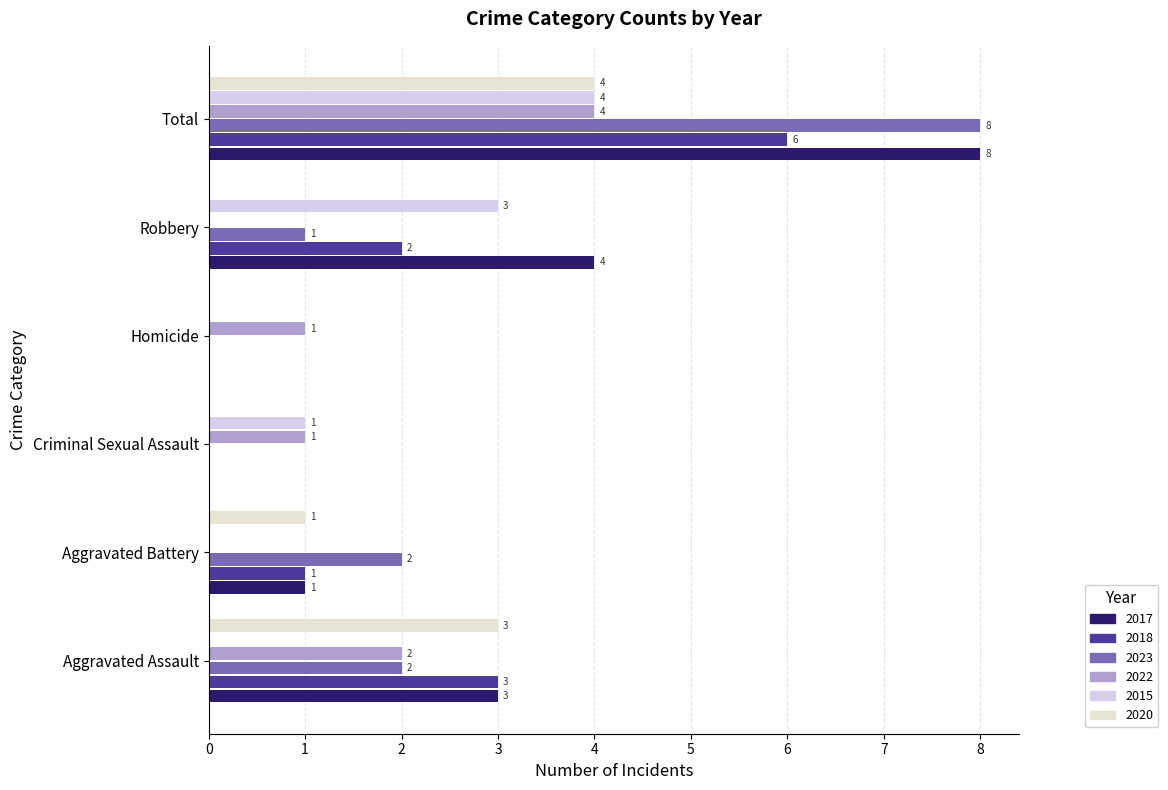

What is the label of the 5th bar from the left?

Robbery